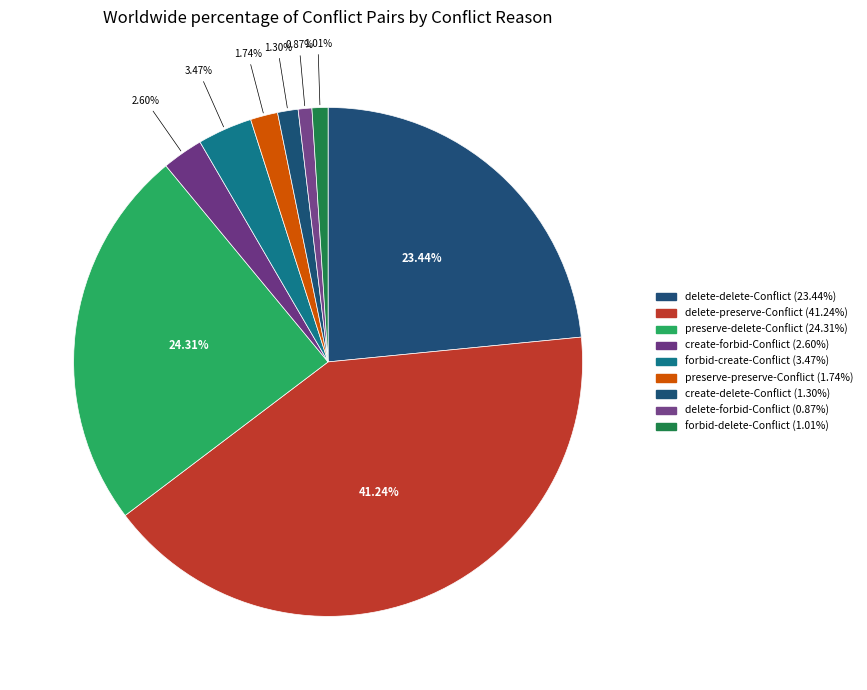

To the nearest percent, what percentage of the pie is create-forbid-Conflict?

3%